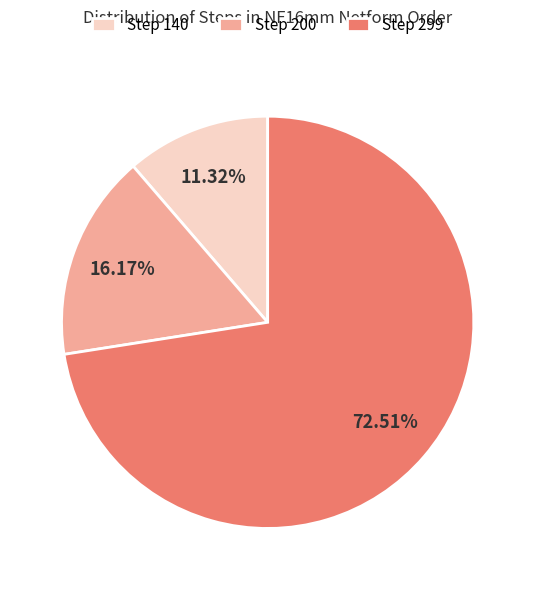

Rank the categories by value from highest to lowest.

Step 299, Step 200, Step 140